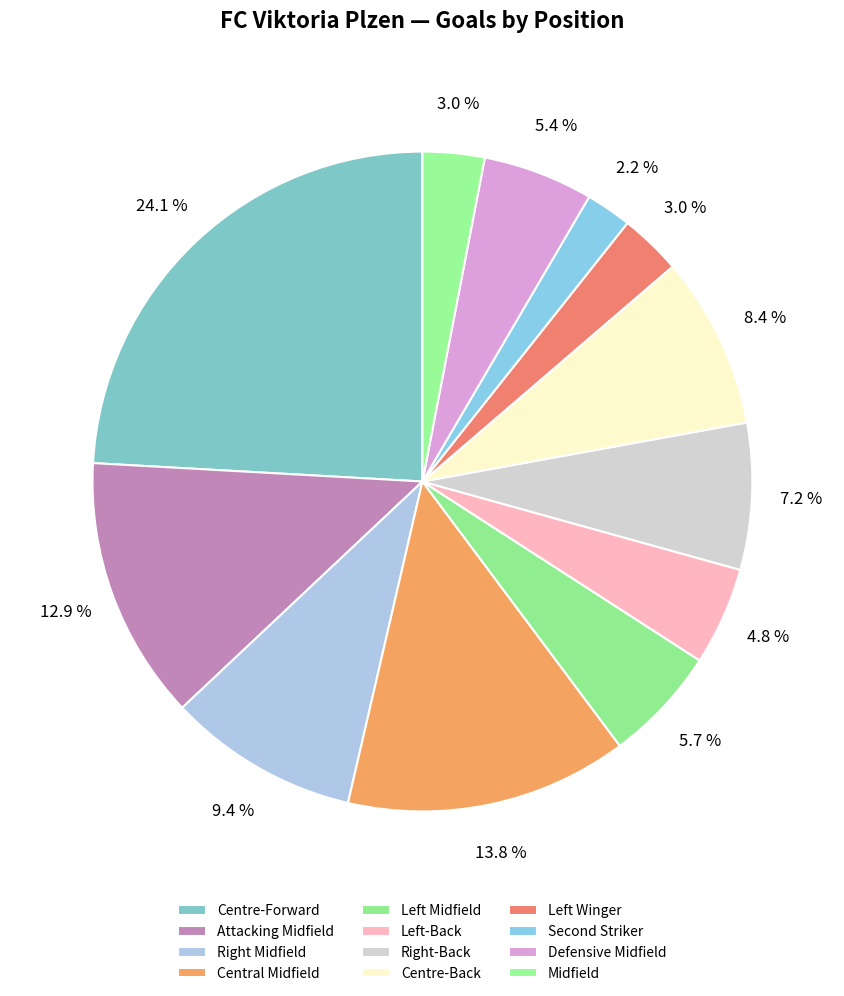

Count the number of slices in the pie.

12